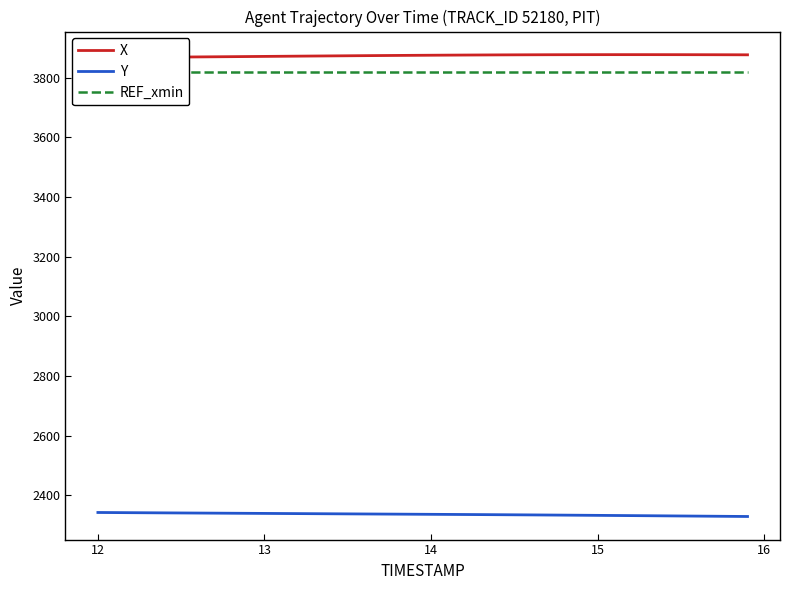

Reading right to left, extract all data points from this chart.

X: 3876.9	3877.0	3877.2	3877.2	3877.3	3877.4	3877.4	3877.4	3877.4	3877.4	3877.3	3877.3	3877.1	3877.0	3876.8	3876.6	3876.4	3876.1	3875.8	3875.5	3875.2	3874.8	3874.4	3874.1	3873.7	3873.2	3872.8	3872.4	3872.0	3871.5	3871.1	3870.7	3870.2	3869.8	3869.4	3869.0	3868.6	3868.2	3867.8	3867.4
Y: 2329.4	2329.8	2330.3	2330.7	2331.1	2331.5	2332.0	2332.4	2332.8	2333.2	2333.6	2334.0	2334.3	2334.7	2335.1	2335.4	2335.7	2336.1	2336.4	2336.7	2337.0	2337.3	2337.6	2337.9	2338.2	2338.5	2338.8	2339.1	2339.4	2339.7	2340.0	2340.3	2340.6	2340.9	2341.2	2341.5	2341.8	2342.2	2342.5	2342.8
REF_xmin: 3819.9	3819.9	3819.9	3819.9	3819.9	3819.9	3819.9	3819.9	3819.9	3819.9	3819.9	3819.9	3819.9	3819.9	3819.9	3819.9	3819.9	3819.9	3819.9	3819.9	3819.9	3819.9	3819.9	3819.9	3819.9	3819.9	3819.9	3819.9	3819.9	3819.9	3819.9	3819.9	3819.9	3819.9	3819.9	3819.9	3819.9	3819.9	3819.9	3819.9